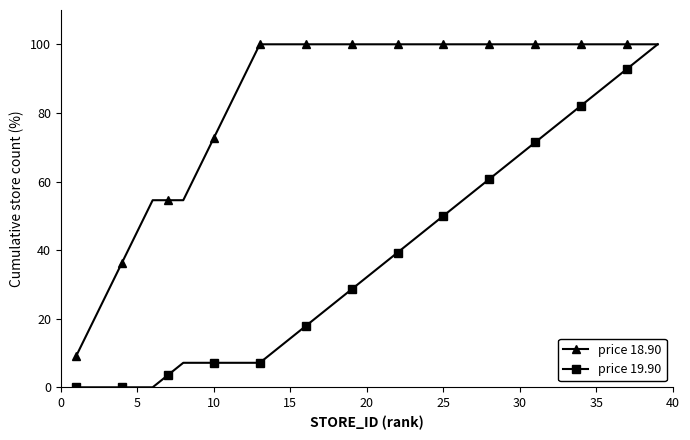

Which series has the widest spread of values?

price 19.90